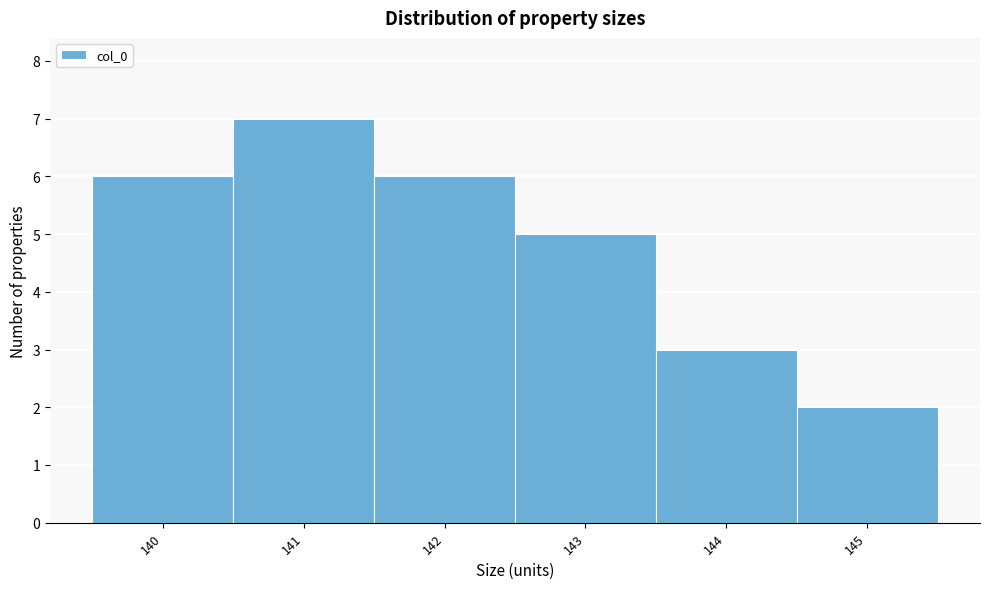

Reading left to right, transcribe this chart: for each bar, give the range it covers on the x-axis and its height. The values are not printed on the chart, so give them approximately, as read against the axis.

139.5 to 140.5: 6
140.5 to 141.5: 7
141.5 to 142.5: 6
142.5 to 143.5: 5
143.5 to 144.5: 3
144.5 to 145.5: 2